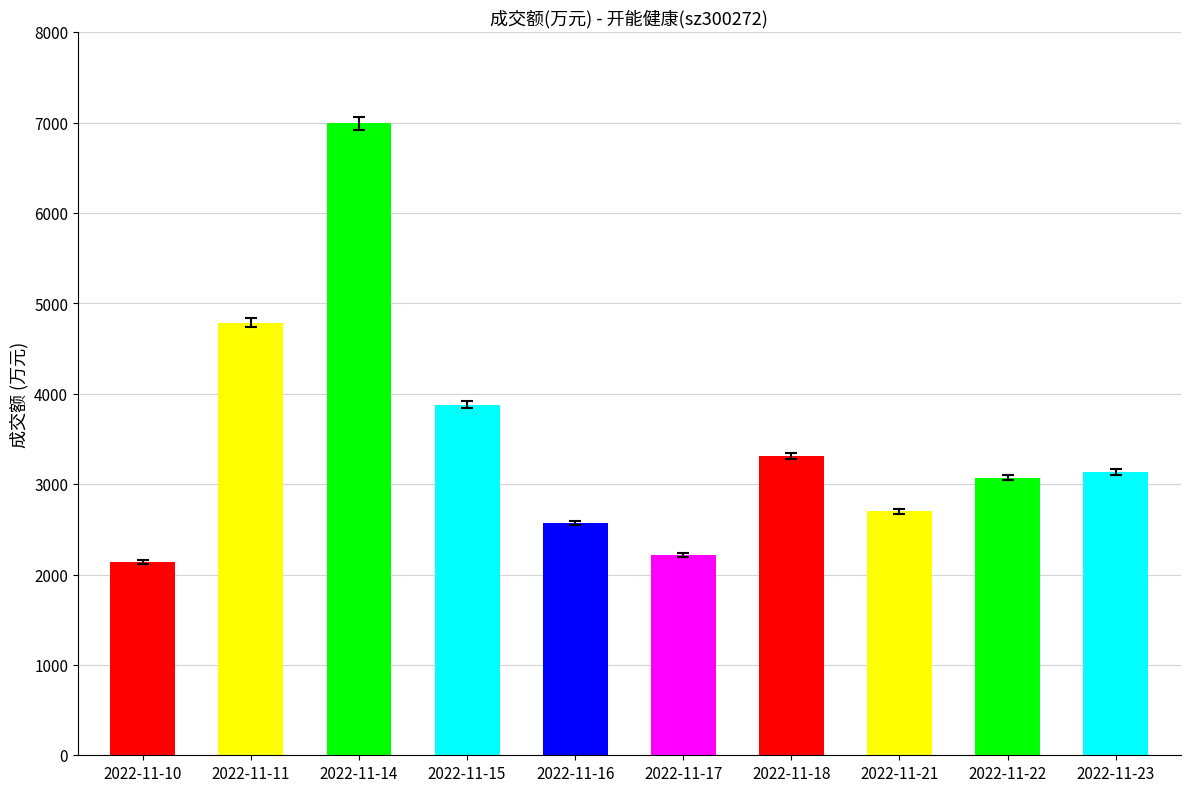

Reading left to right, what are all the values shown in this chart?

2143	4786	6993	3878	2571	2218	3308	2700	3072	3133